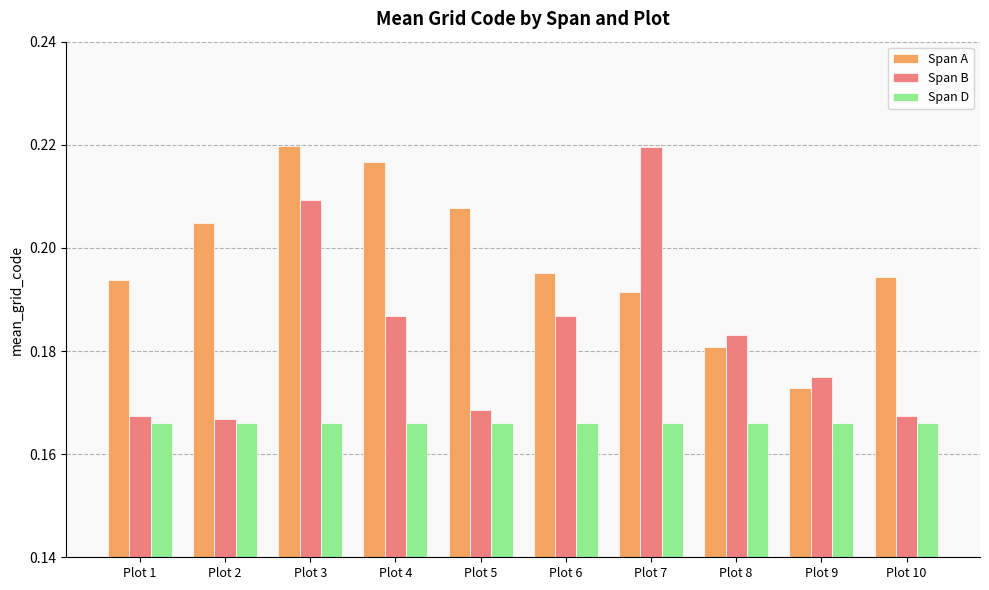

Count the Span B values in the range 0 to 1.

10